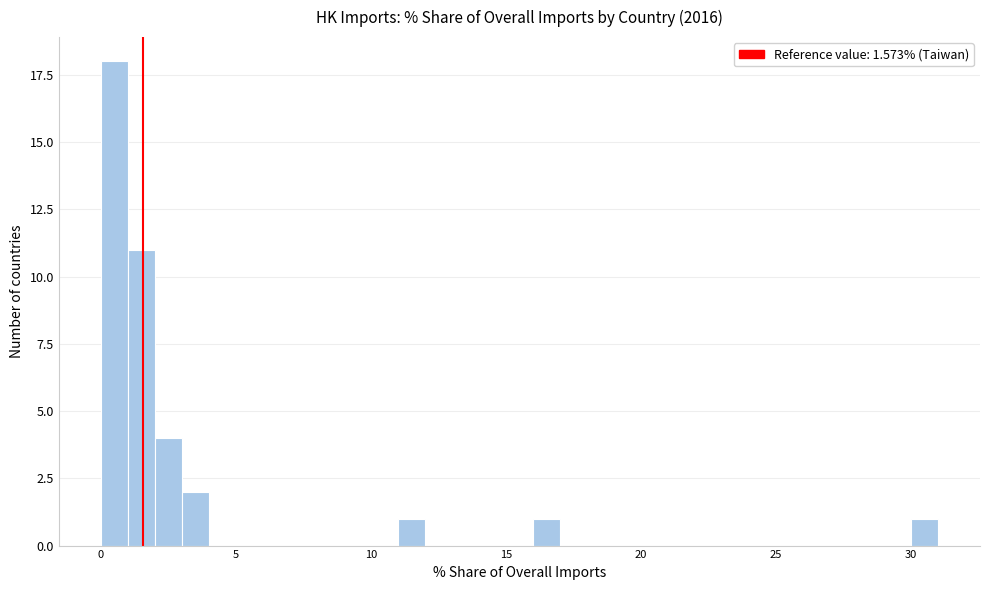

Read against the x-axis, roughly where is the centre of the tallest bar?

0.5